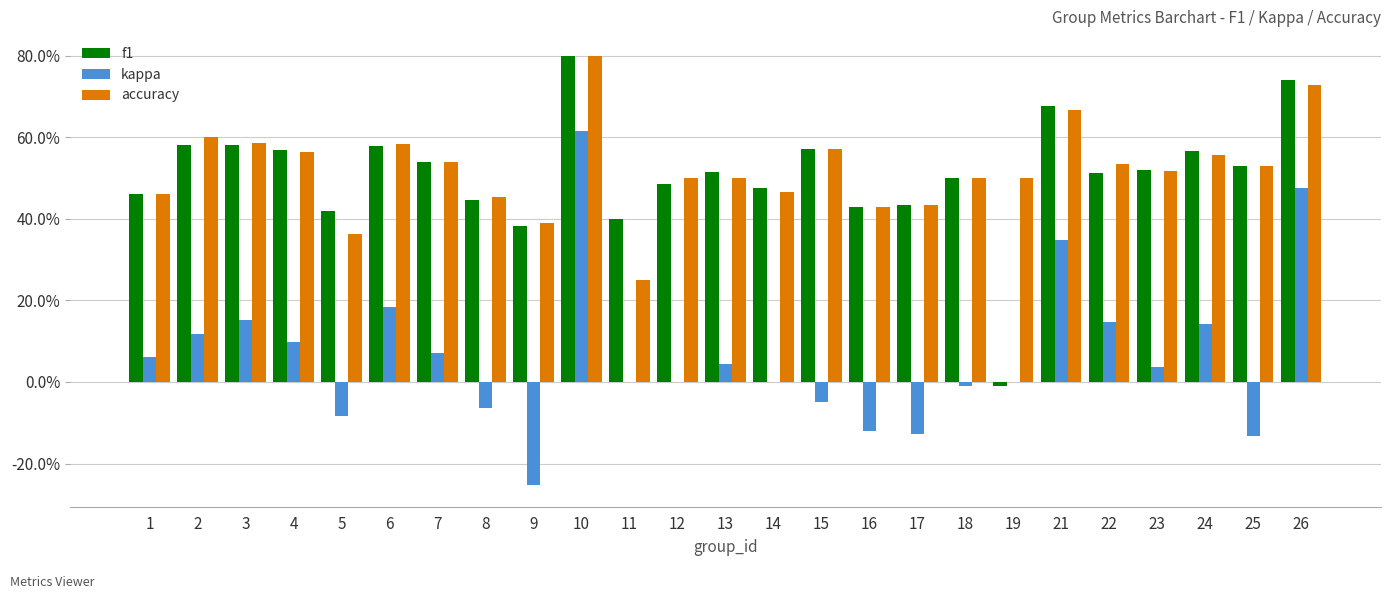

At how many categories does at least one series exceed 0?

25